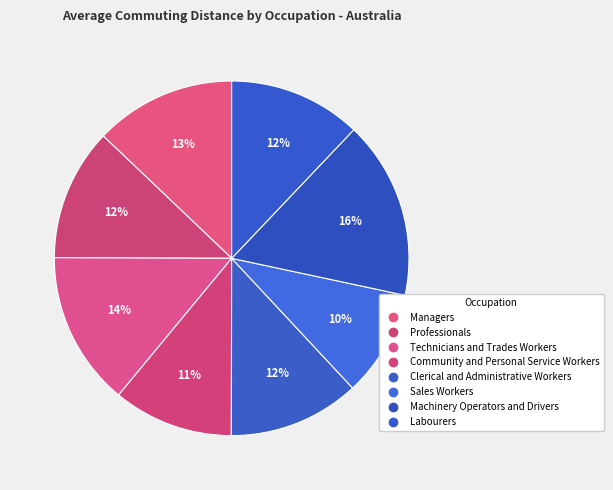

To the nearest percent, what percentage of the pie is Sales Workers?

10%